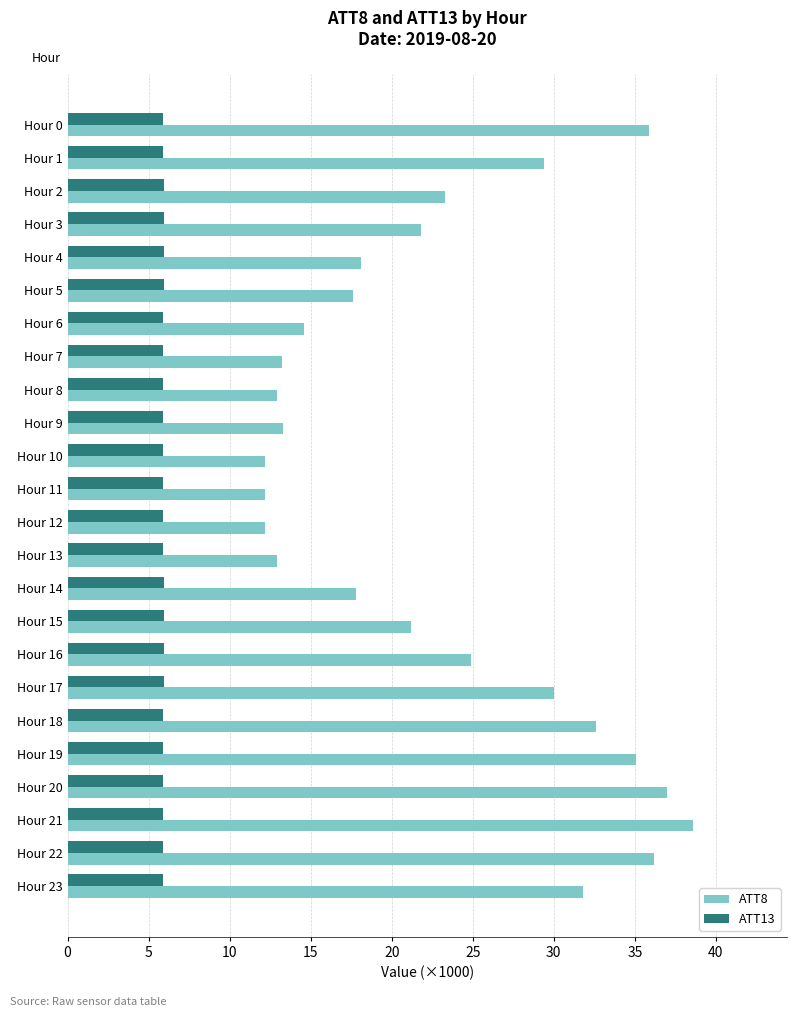

List the series in order of their peak value, highest first.

ATT8, ATT13